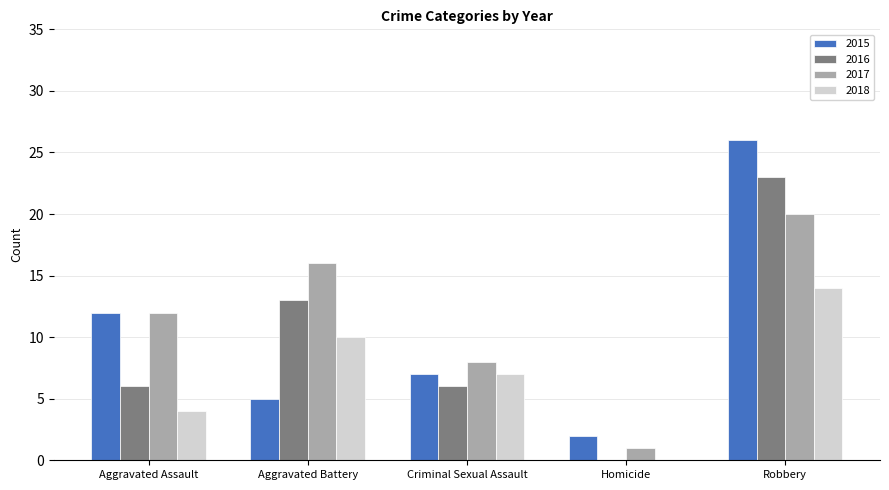

What is the average value of the 2017 series?

11